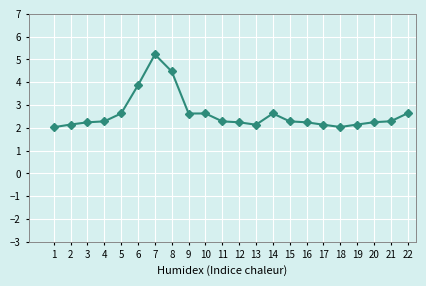

The value at 13 is 3.0. True or false?

False